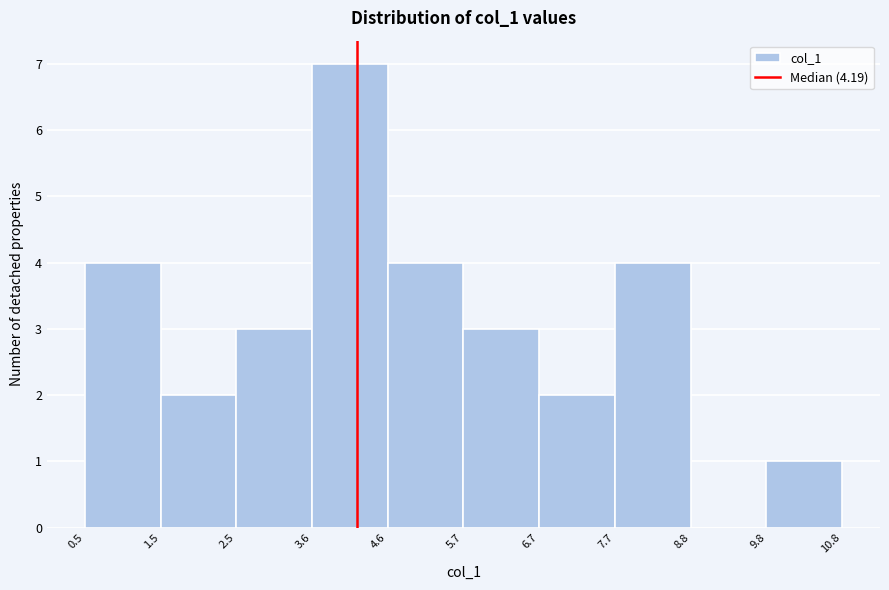

How tall is the bar that spans 2.5 to 3.6 on the x-axis? The values are not printed on the chart, so give them approximately, as read against the axis.

3